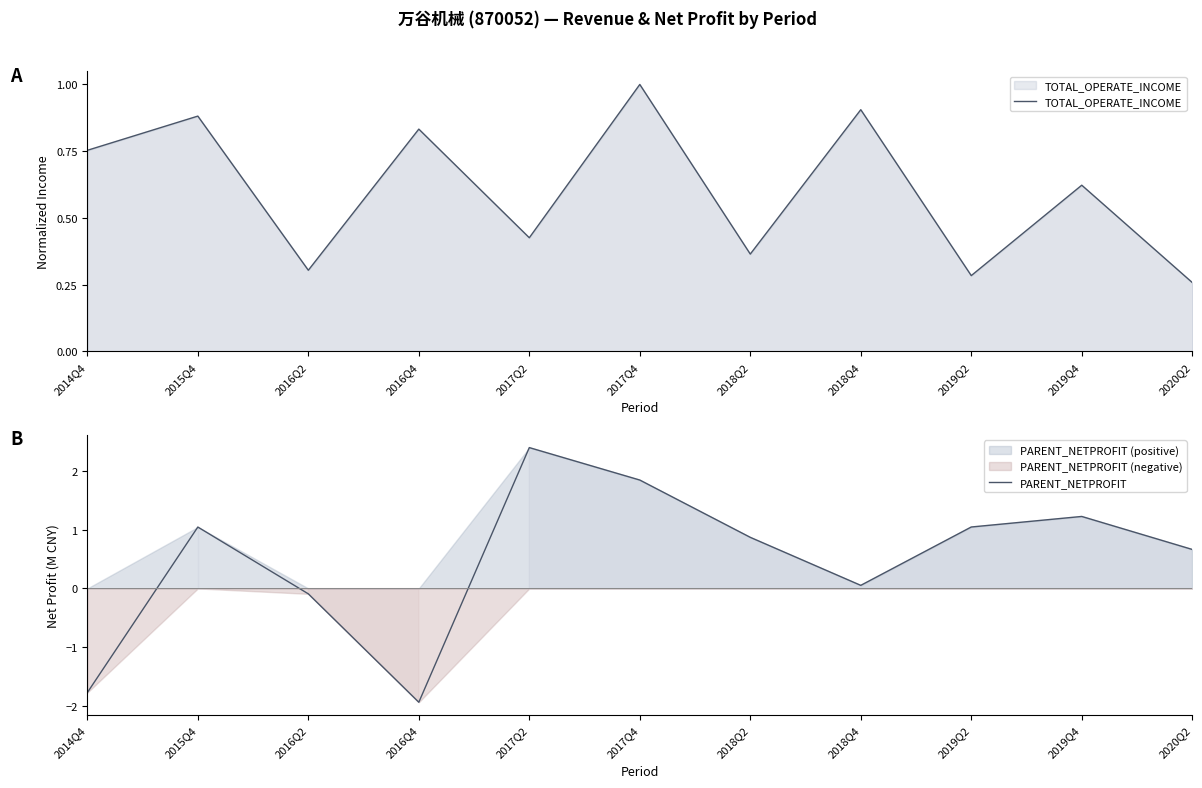

Rank the series at 2019Q4 from lowest to highest value.

TOTAL_OPERATE_INCOME, PARENT_NETPROFIT